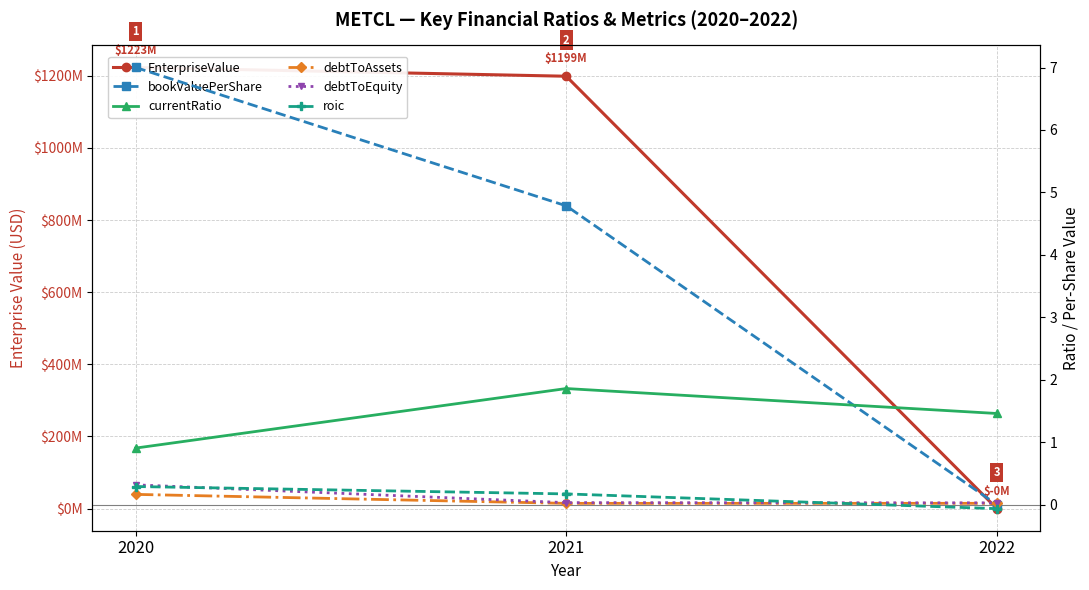

Reading right to left, transcribe all the data shown in this chart.

EnterpriseValue: 2022=-428000.0	2021=1198788680.0	2020=1223128920.0
bookValuePerShare: 2022=0.0	2021=4.8	2020=7.0
currentRatio: 2022=1.5	2021=1.9	2020=0.9
debtToAssets: 2022=0.0	2021=0.0	2020=0.2
debtToEquity: 2022=0.0	2021=0.0	2020=0.3
roic: 2022=-0.1	2021=0.2	2020=0.3